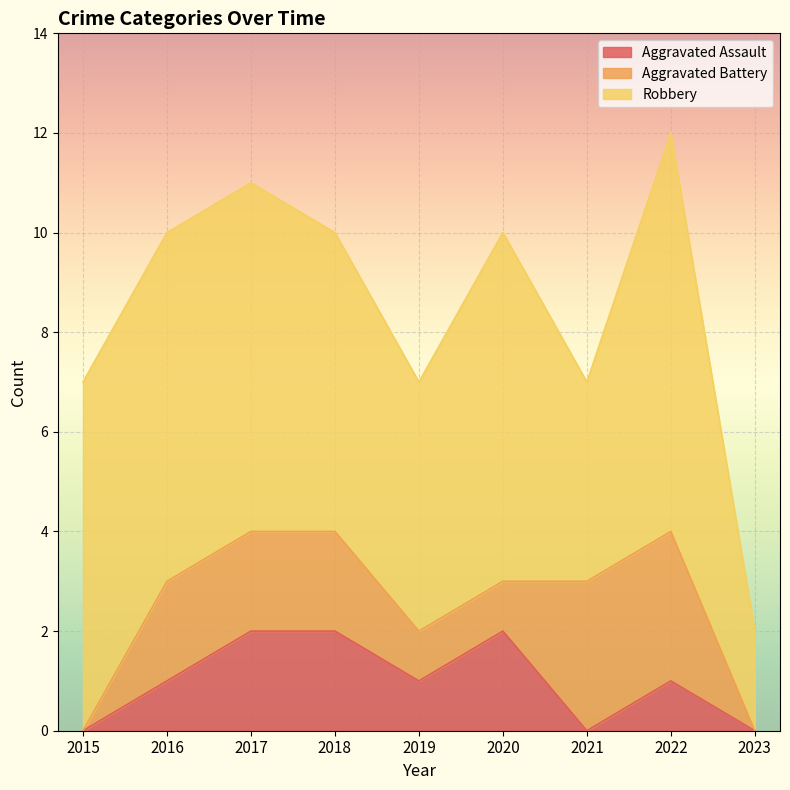

At which category is the sum across all series the highest?

2022